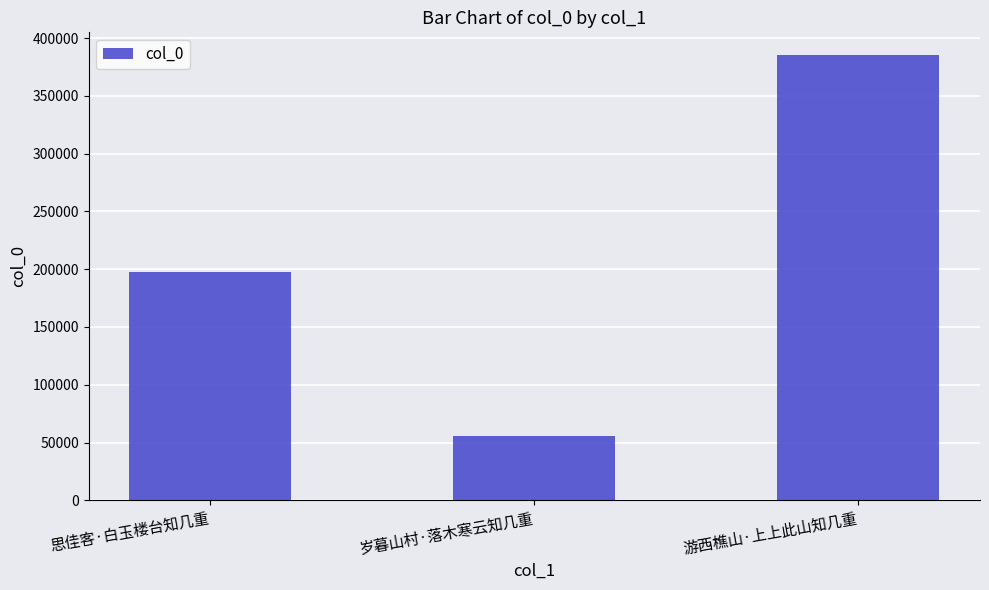

What is the label of the 3rd bar from the right?

思佳客·白玉楼台知几重